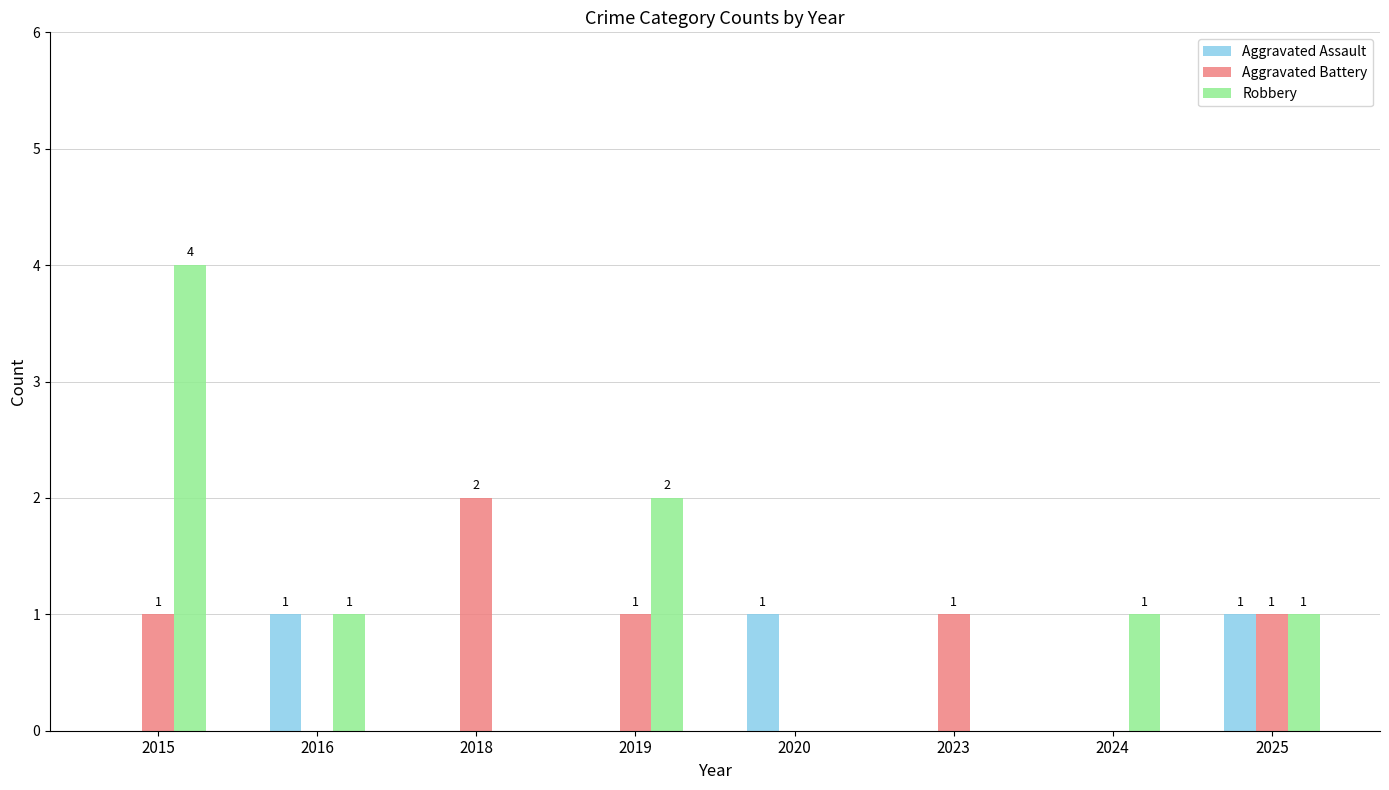

Reading left to right, extract all data points from this chart.

Aggravated Assault: 0	1	0	0	1	0	0	1
Aggravated Battery: 1	0	2	1	0	1	0	1
Robbery: 4	1	0	2	0	0	1	1